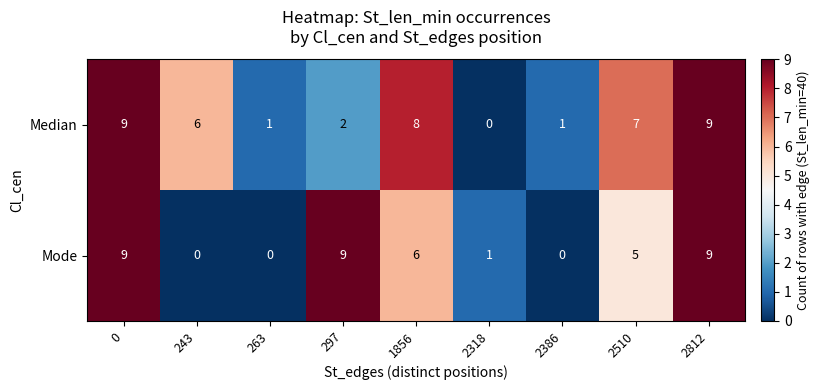

What is the sum of all Median values?

43